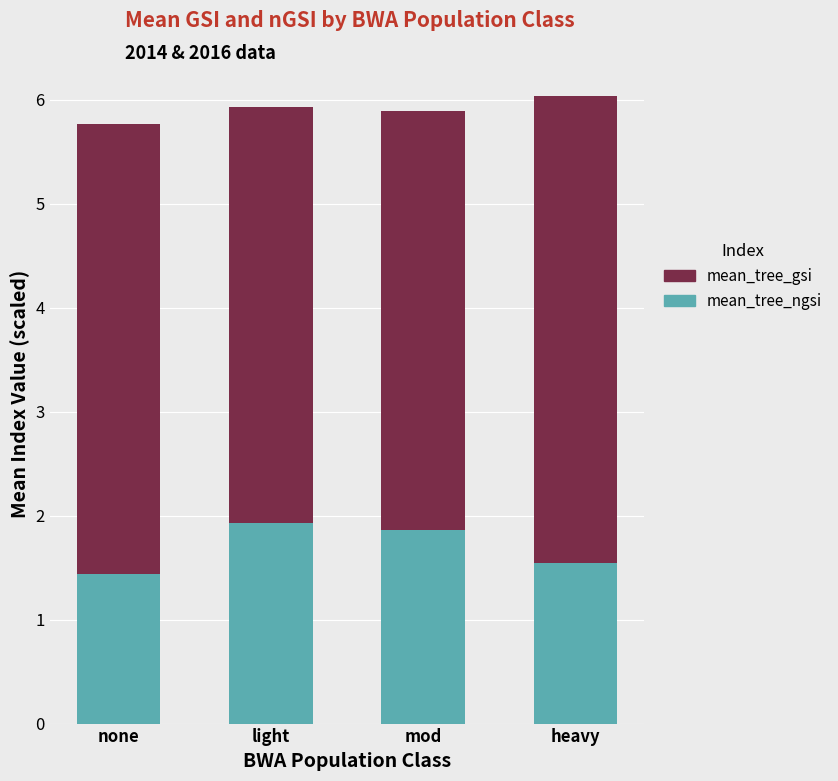

What is the lowest value of the mean_tree_ngsi series?

1.4